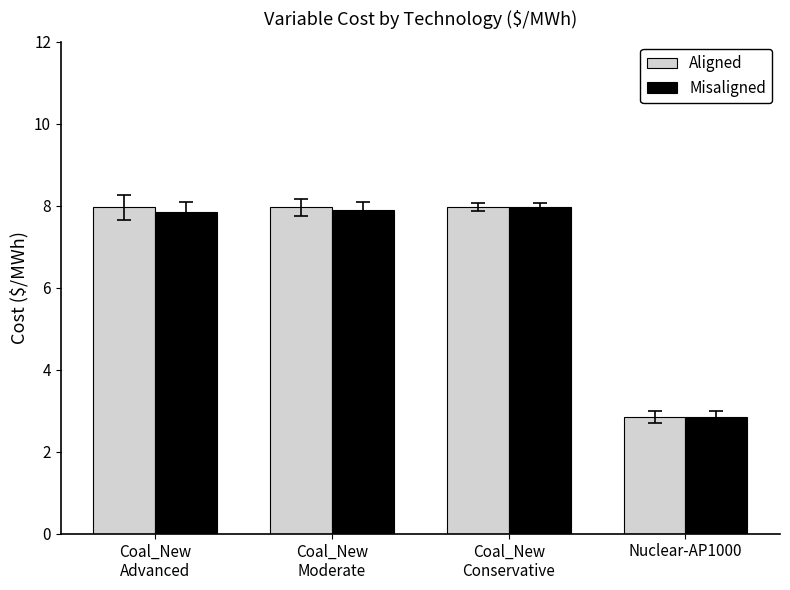

What is the difference between the maximum and minimum values in the Aligned series?

5.1